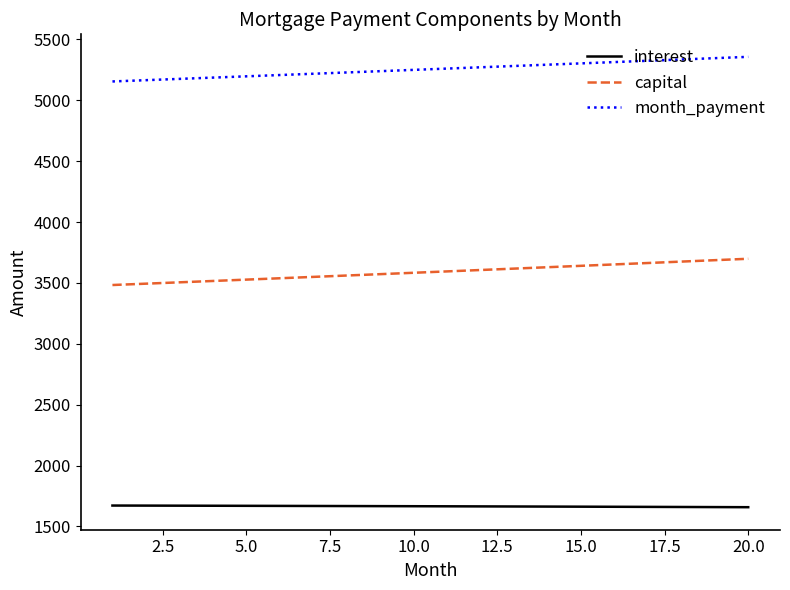

What is the average value of the interest series?

1665.7